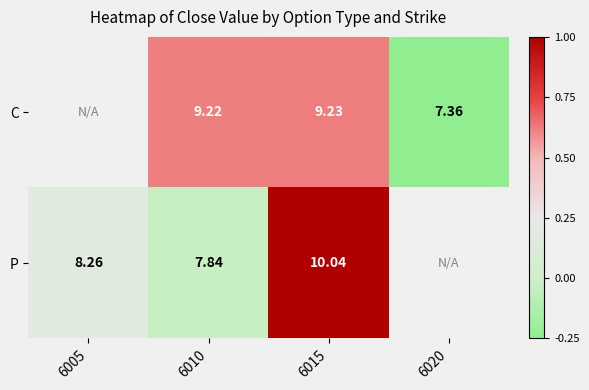

At 6015, list the series in order from smallest to largest.

C, P